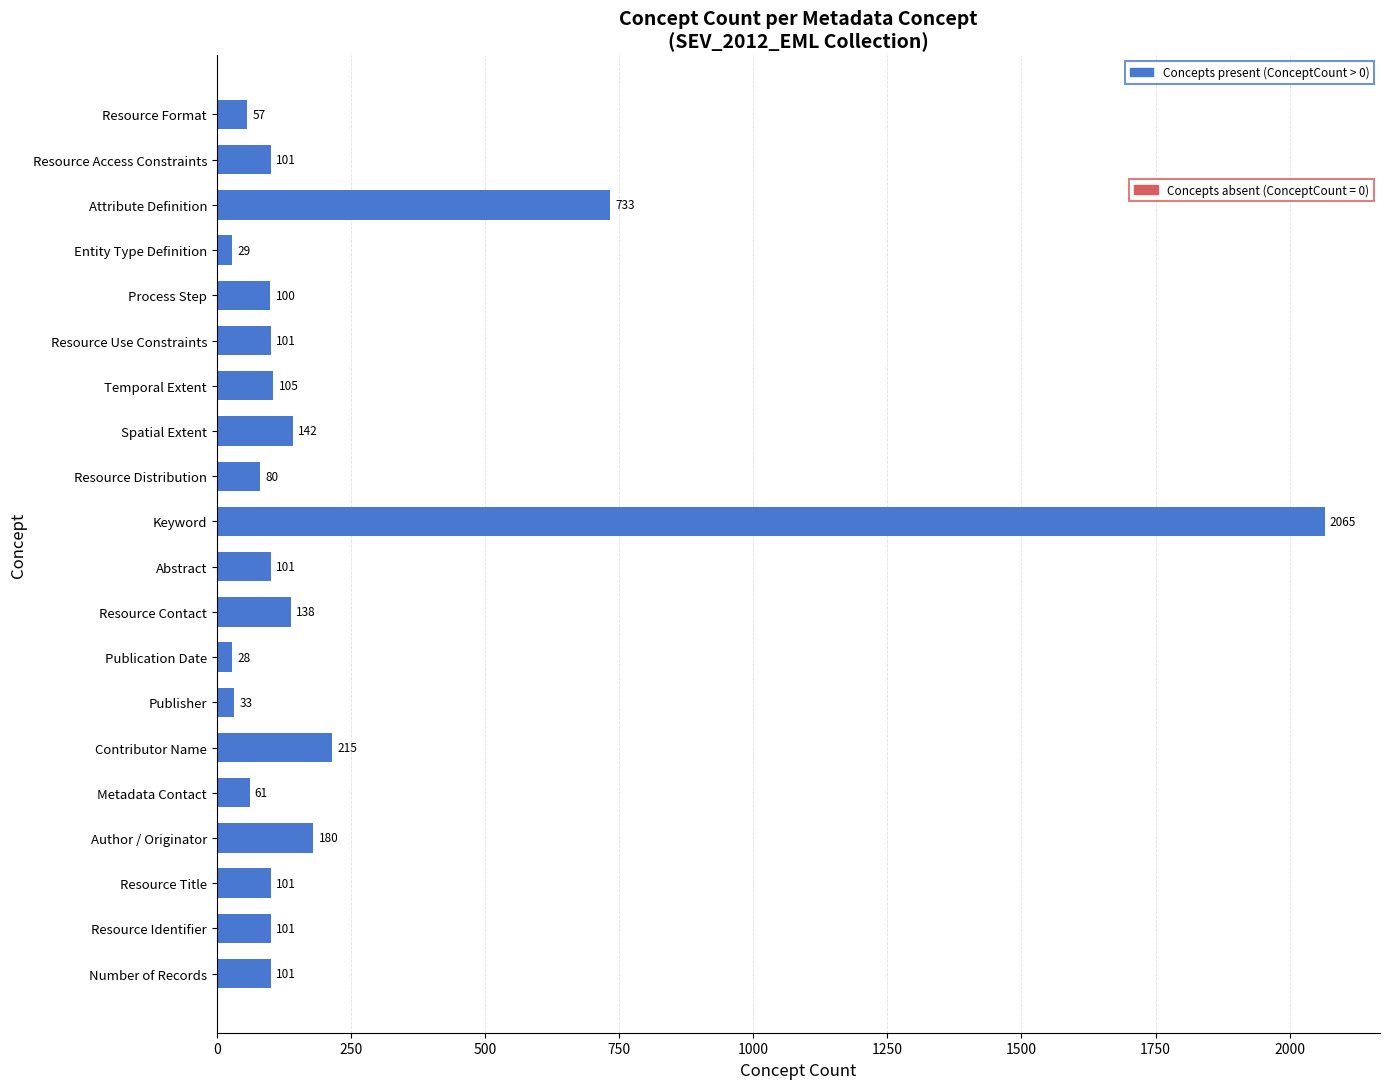

What is the greatest value displayed?

2065